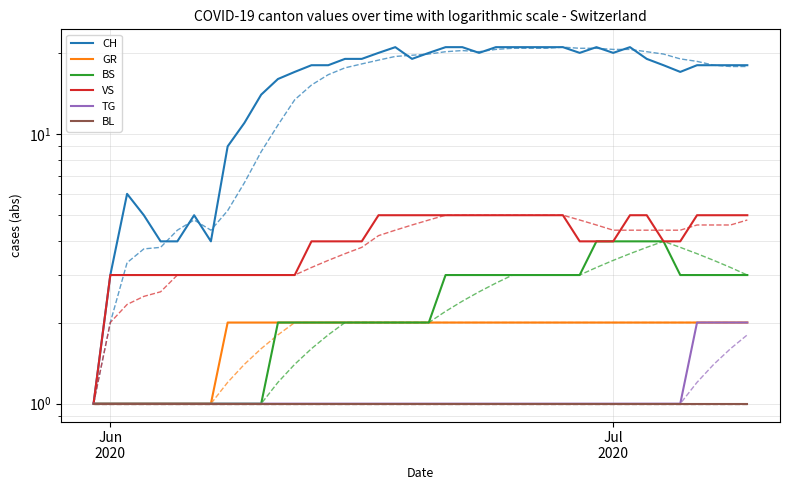

True or false: TG and CH cross at least once.

False